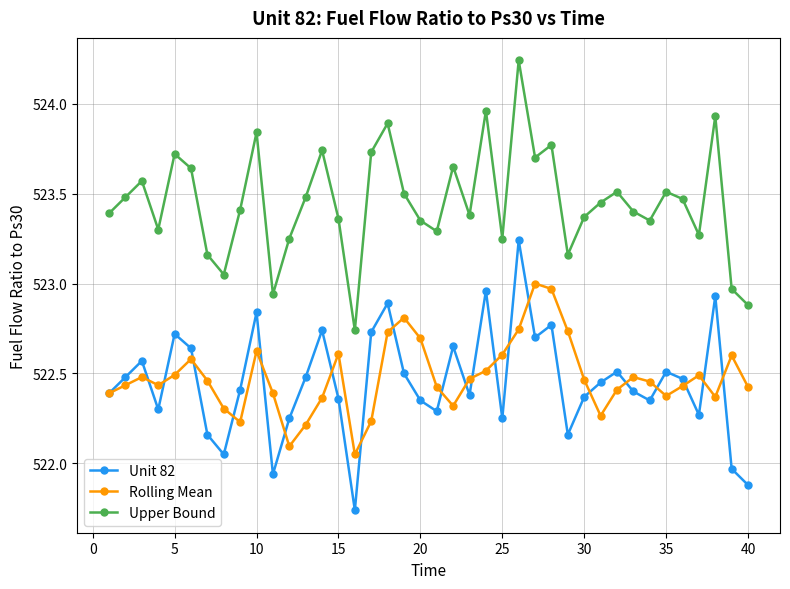

How many interior local peaks does the Upper Bound series have?

12